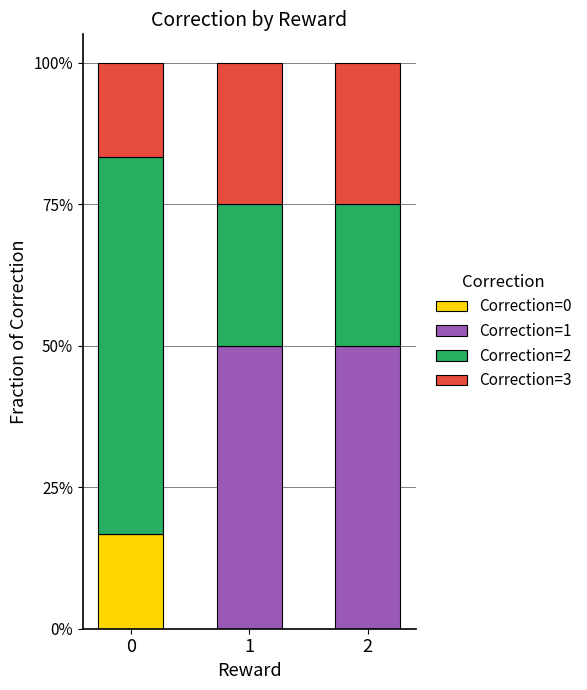

Are the bars grouped side by side (vs. stacked)?

No